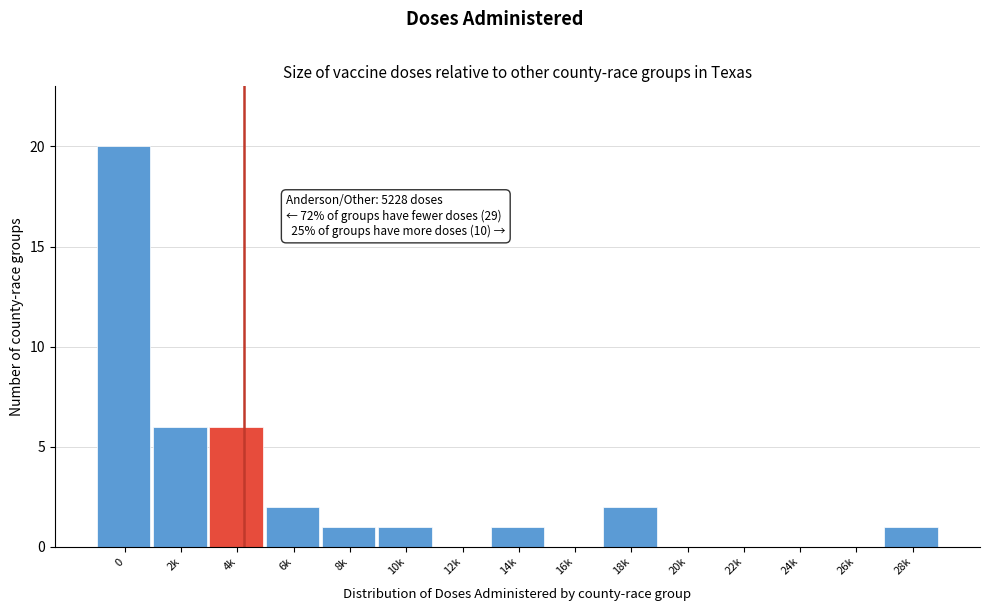

Reading left to right, transcribe all the data shown in this chart.

0=20	2k=6	4k=6	6k=2	8k=1	10k=1	12k=0	14k=1	16k=0	18k=2	20k=0	22k=0	24k=0	26k=0	28k=1